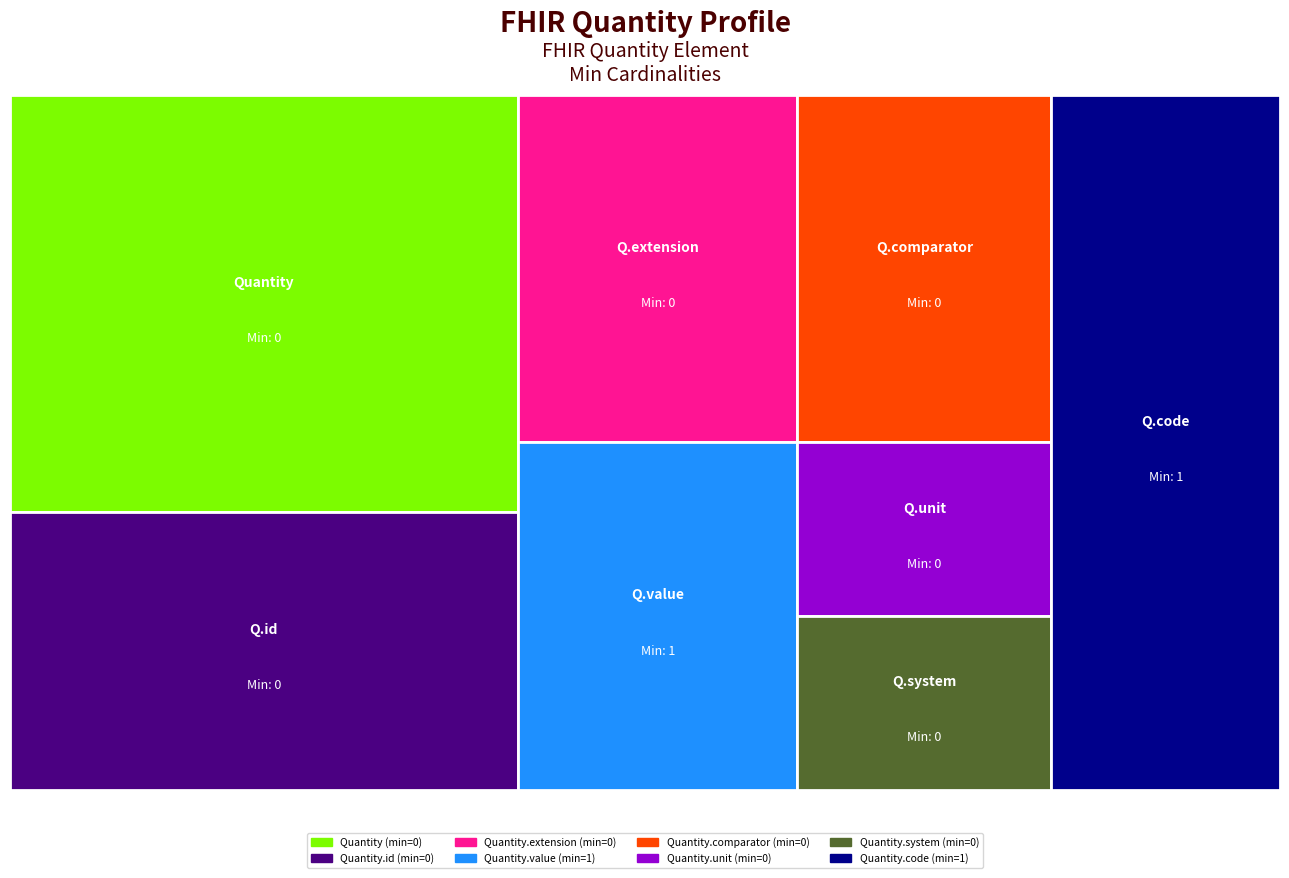

Reading left to right, transcribe all the data shown in this chart.

Quantity=0	Quantity.id=0	Quantity.extension=0	Quantity.value=1	Quantity.comparator=0	Quantity.unit=0	Quantity.system=0	Quantity.code=1